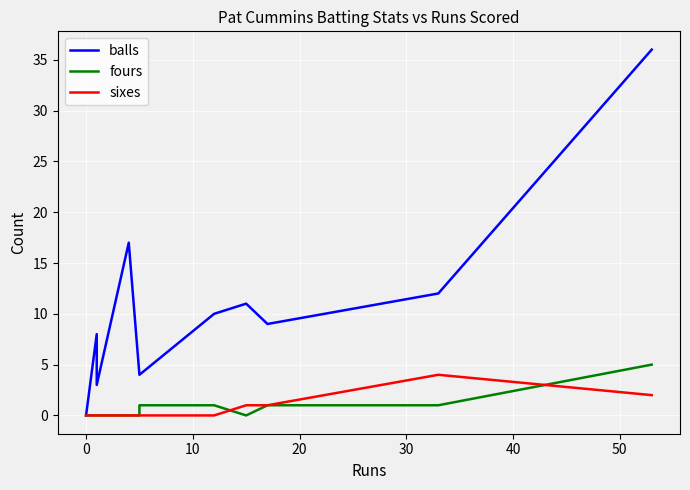

Between −10 and 50, which series saw the biggest shift?

balls